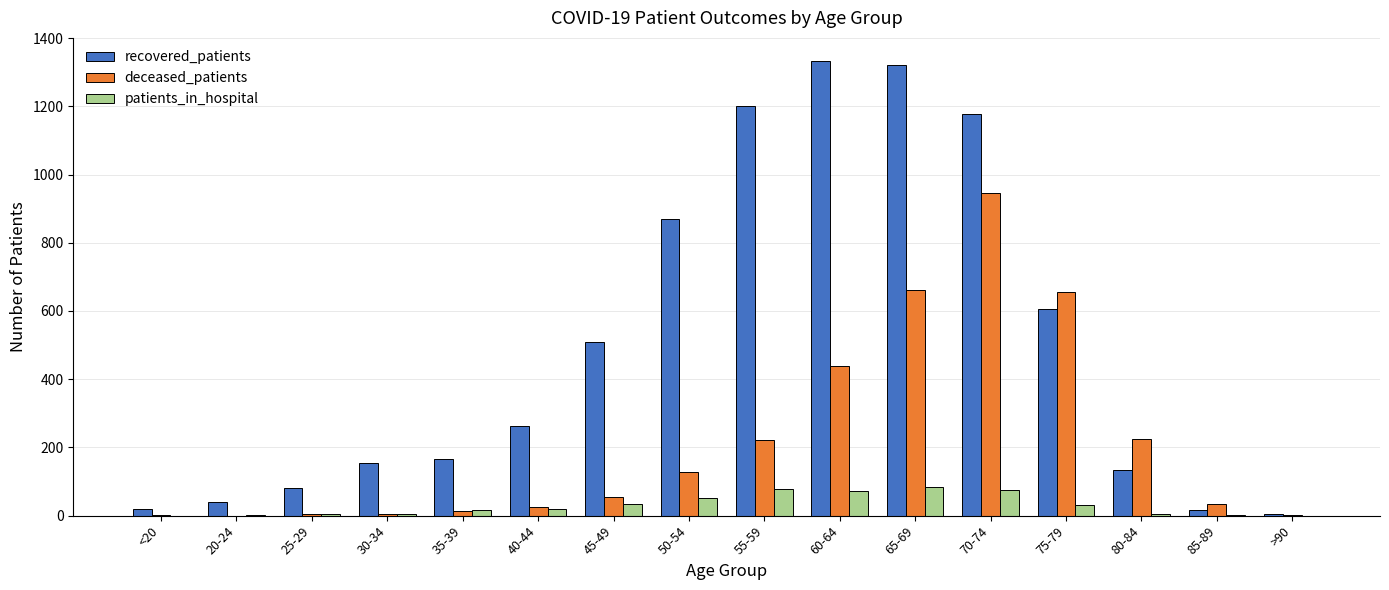

Between 20-24 and 80-84, which series saw the biggest shift?

deceased_patients